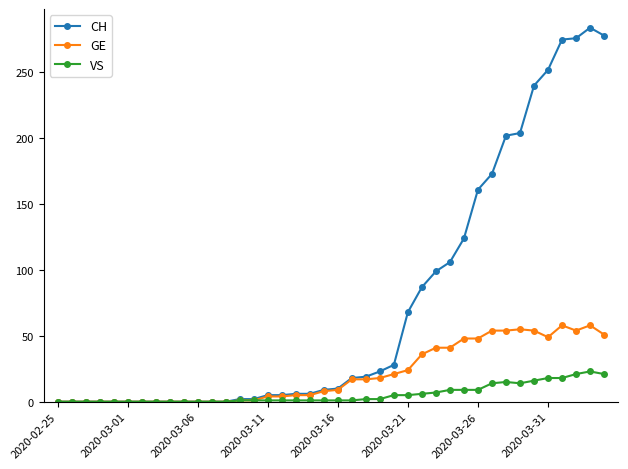

Rank the series by their average value, from lowest to highest.

VS, GE, CH